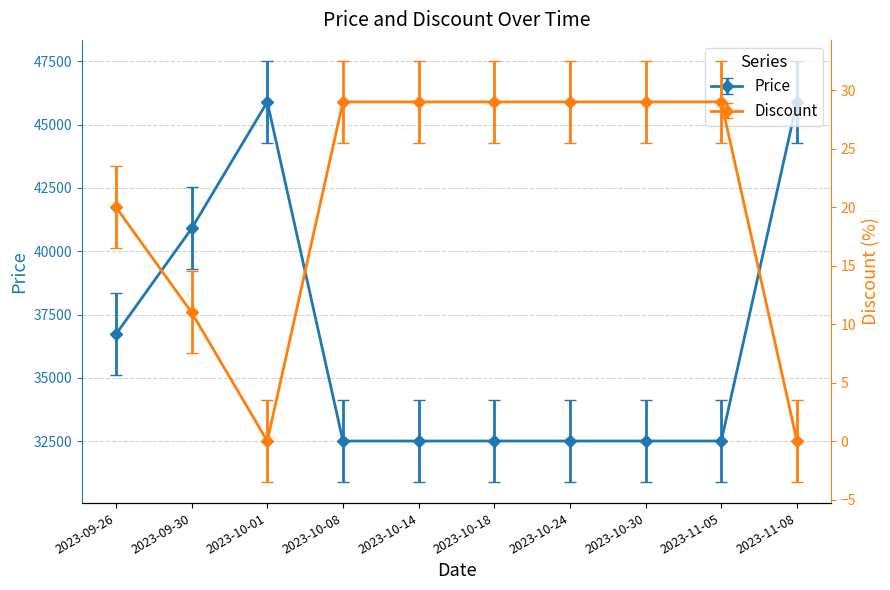

At which category does Discount reach its first local valley?

2023-10-01